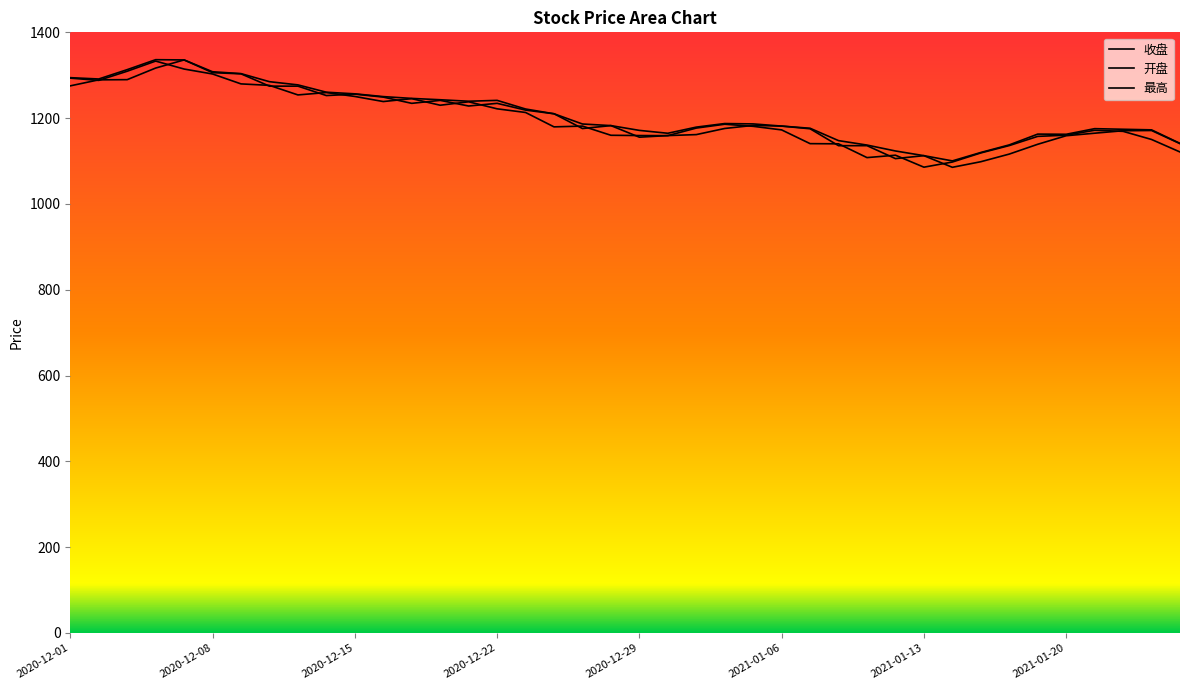

Between 2020-12-16 and 2020-12-24, which series saw the biggest shift?

收盘